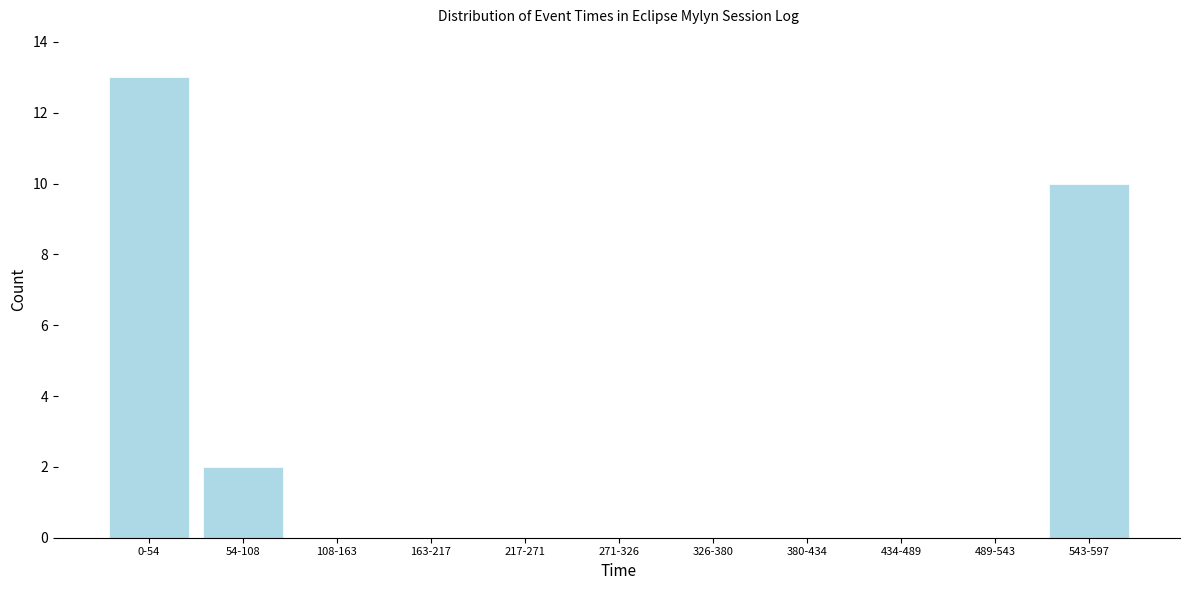

Reading left to right, extract all data points from this chart.

0-54=13	54-108=2	108-163=0	163-217=0	217-271=0	271-326=0	326-380=0	380-434=0	434-489=0	489-543=0	543-597=10